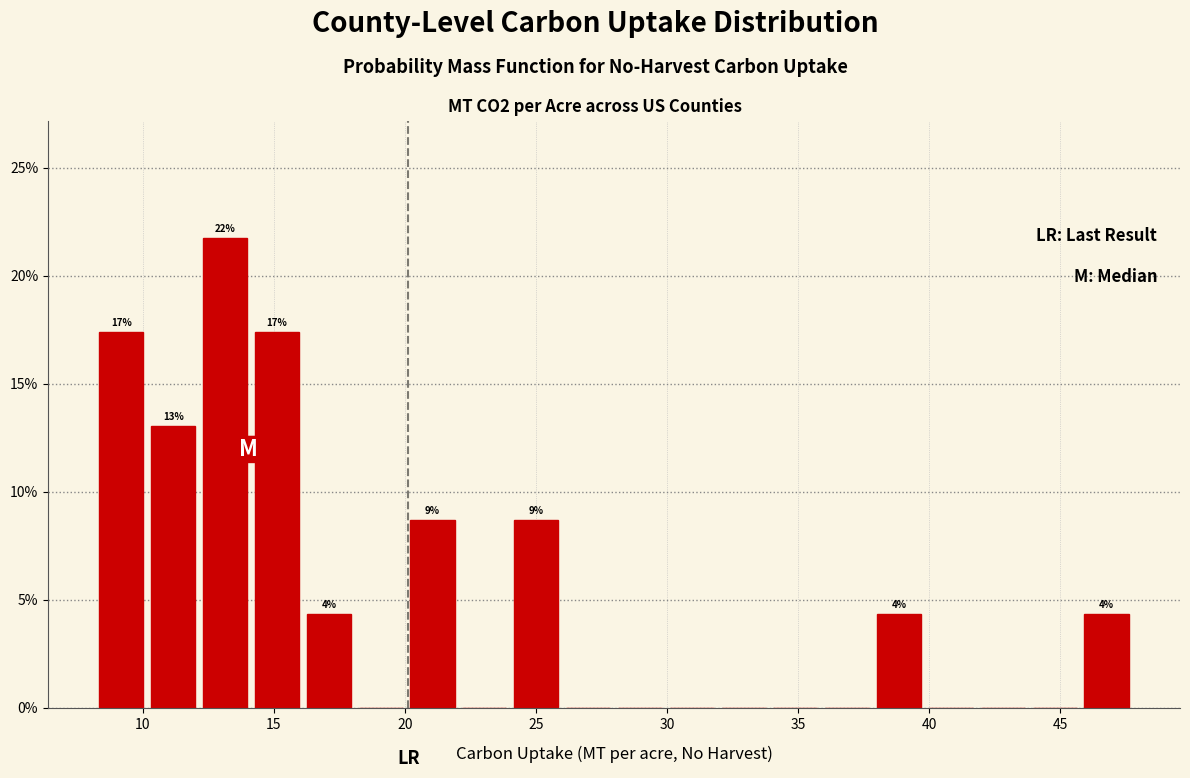

Around what value on the x-axis is the tallest bar? Give the approximate position of its centre, as read against the axis.

13.0